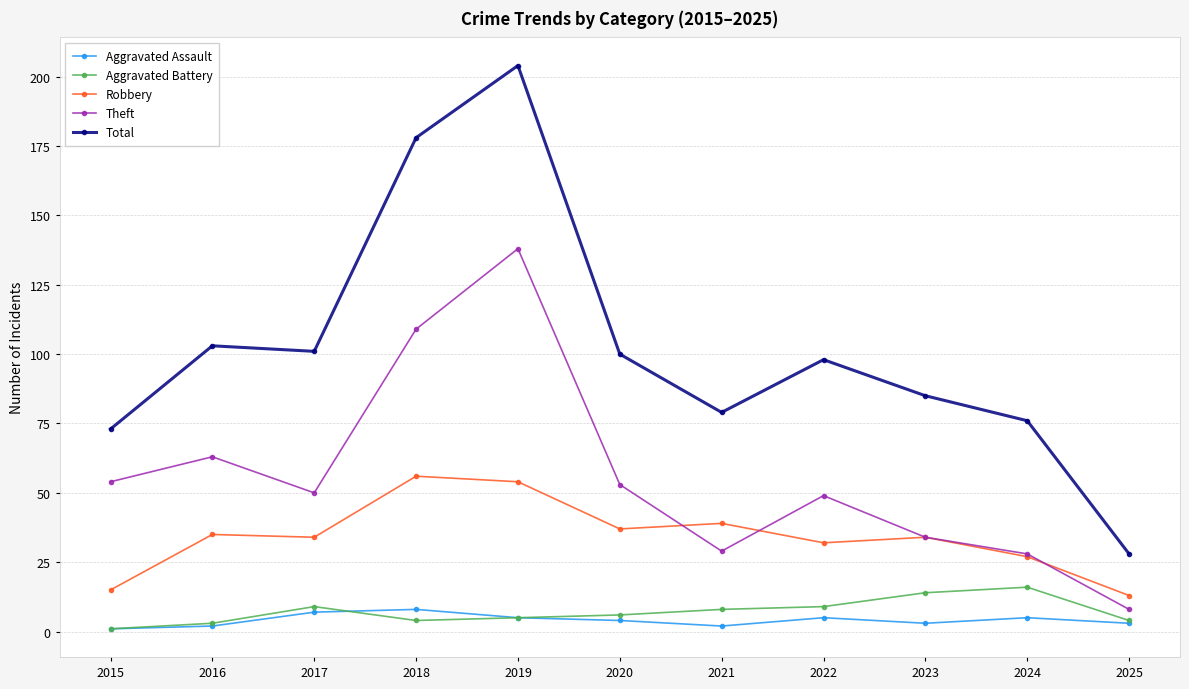

How many lines are shown in the chart?

5